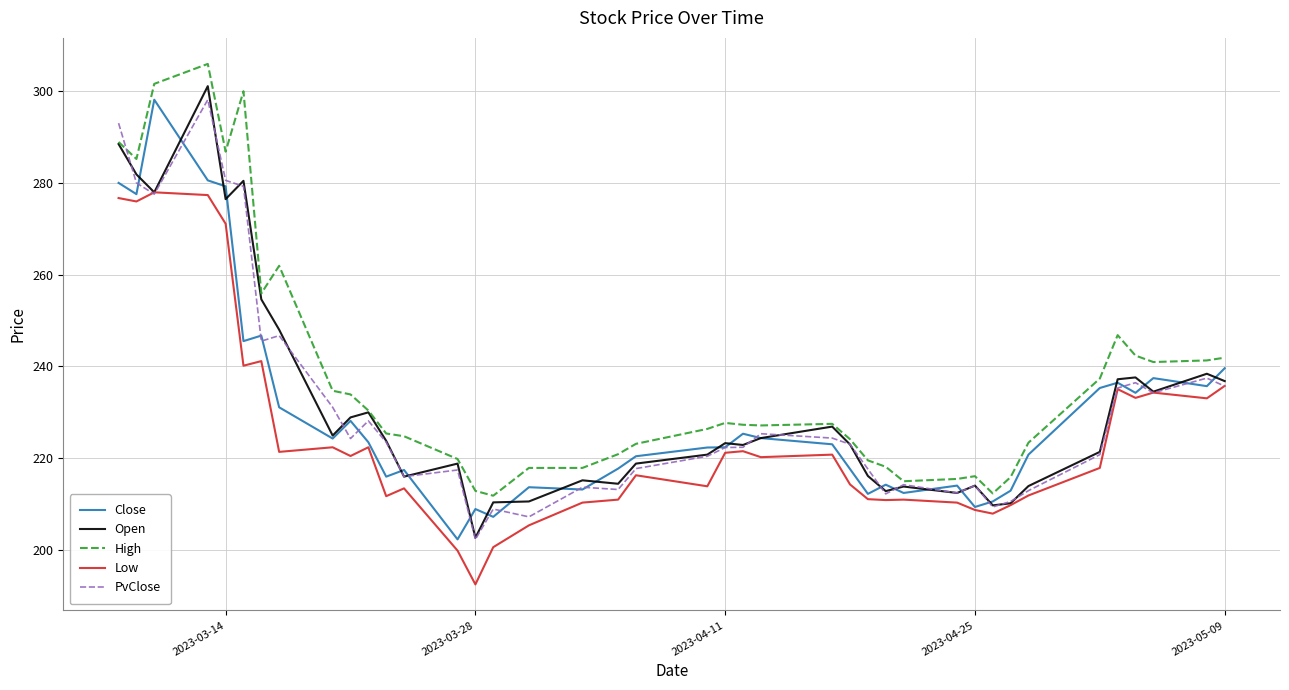

True or false: Low and High intersect in this chart.

False